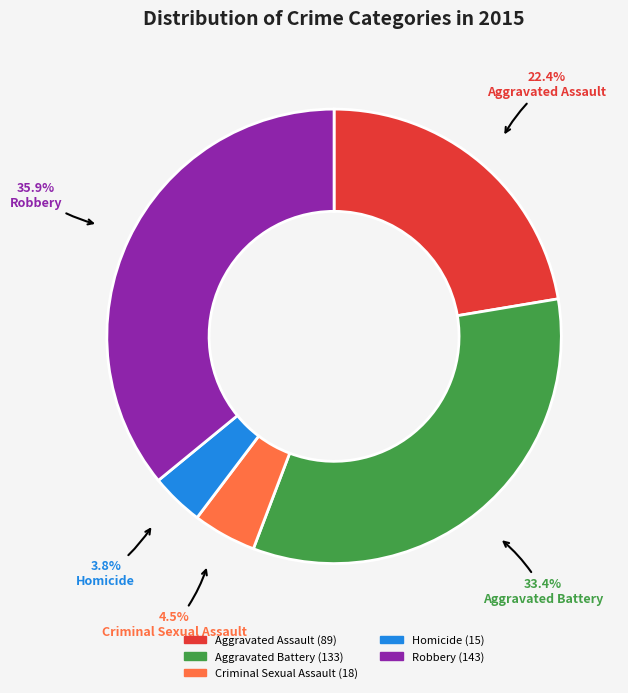

Count the number of slices in the pie.

5